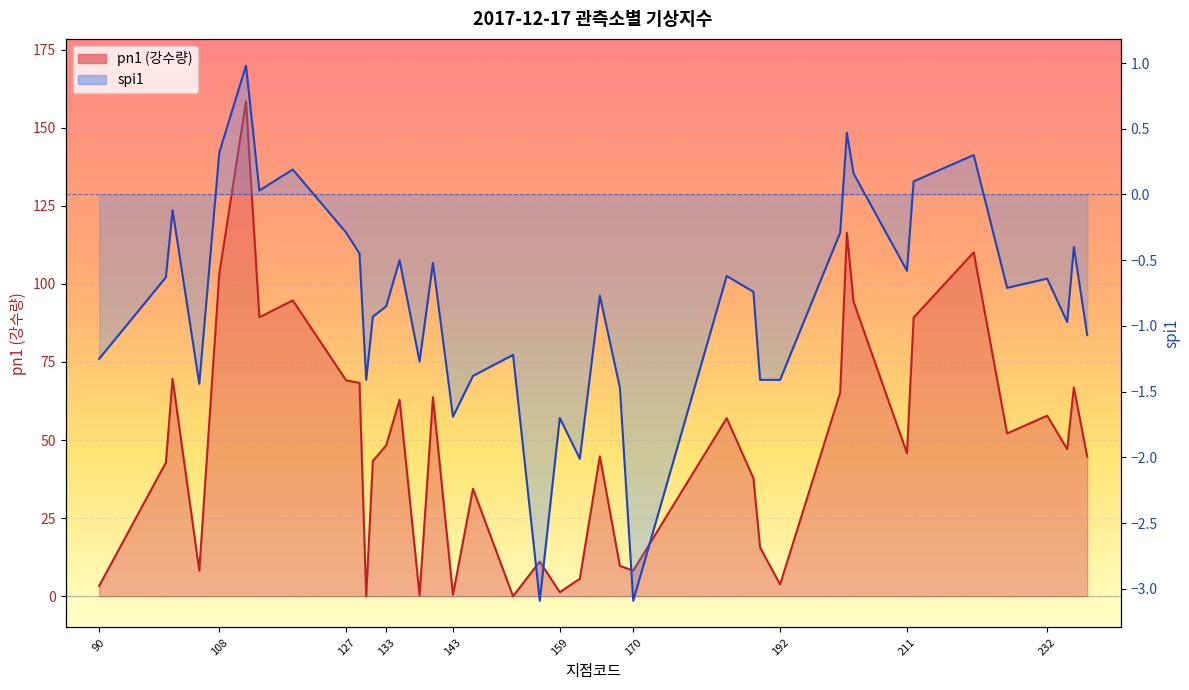

Rank the series by their average value, from lowest to highest.

spi1, pn1